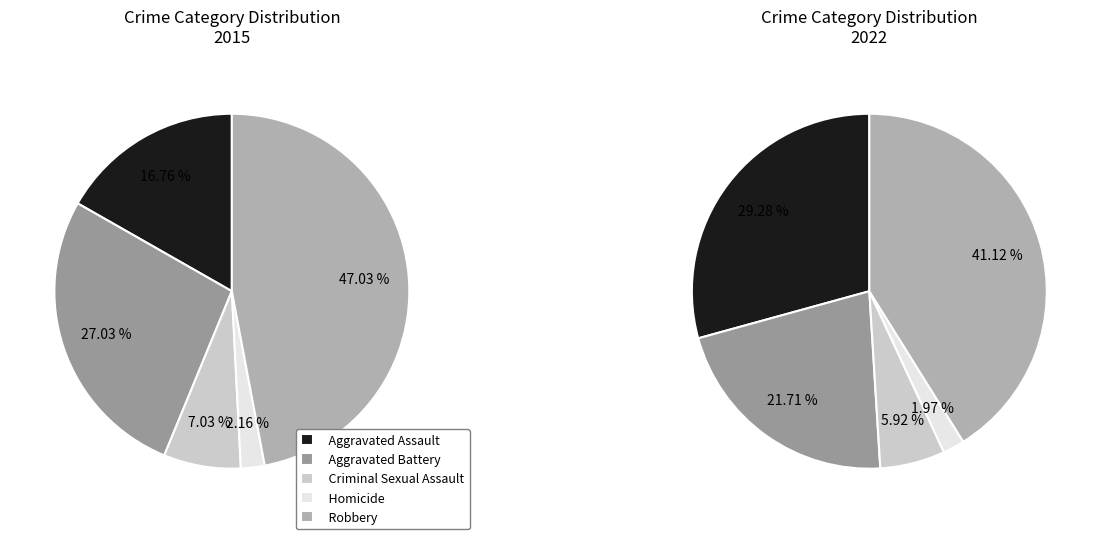

How many segments does this pie chart have?

5